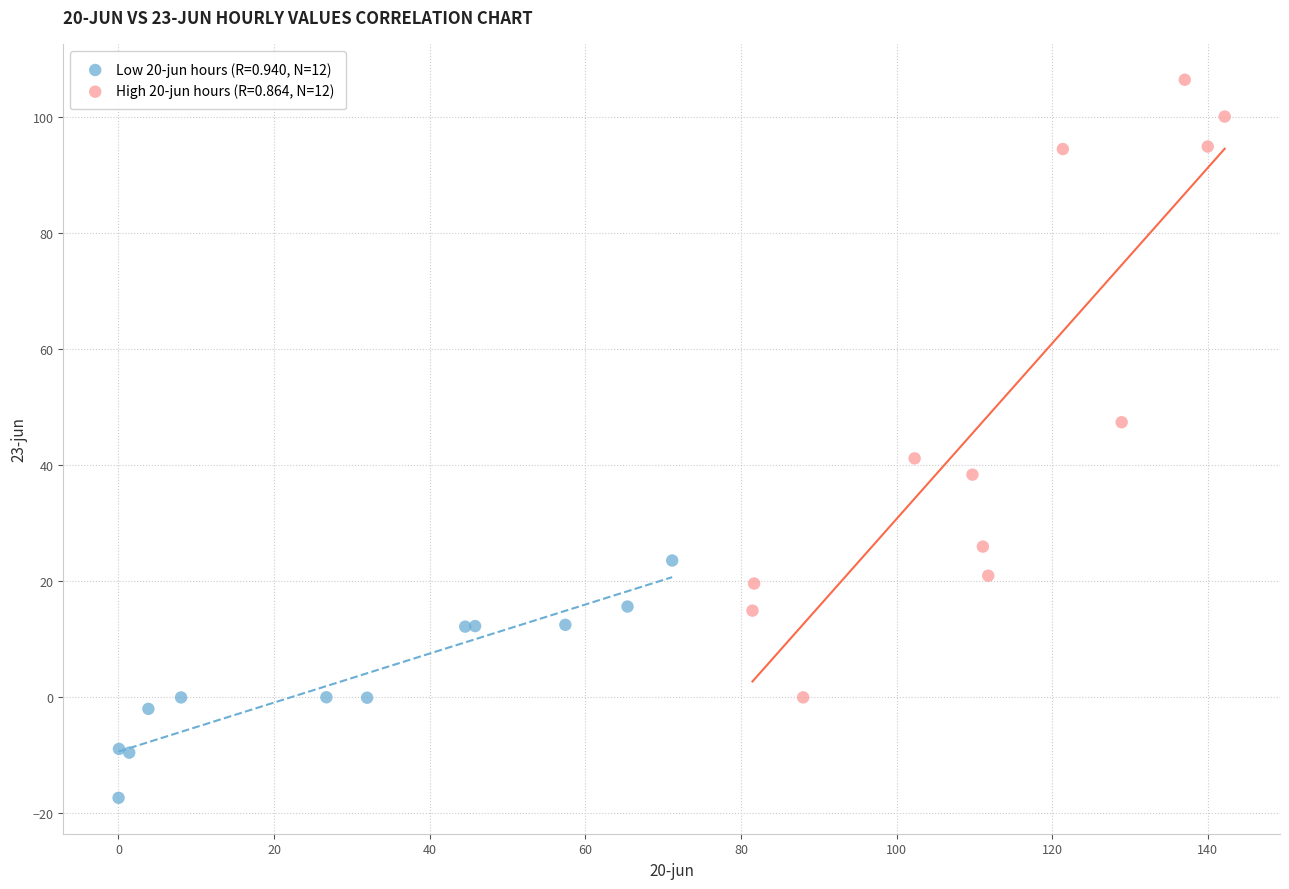

Which series has the largest Y range (max minus min)?

High 20-jun hours (R=0.864, N=12)